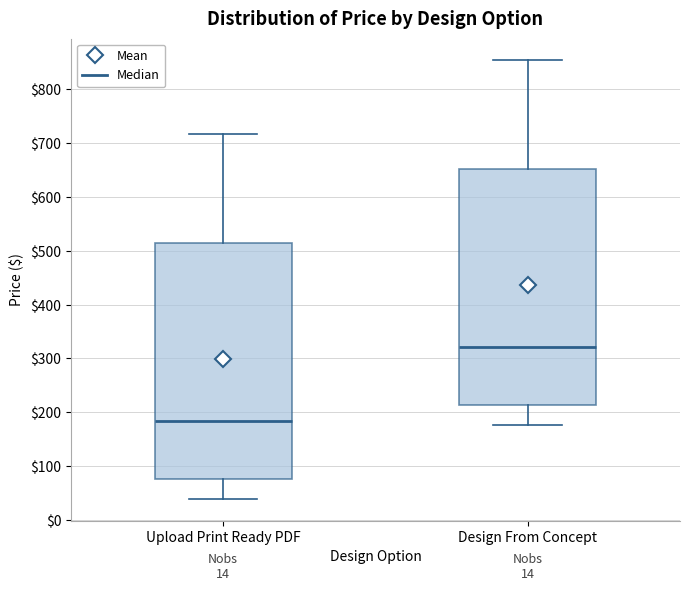

Reading left to right, read every box against the y-axis: the position of its median line, the range the box covers, and the ends of its whiskers. The values are not printed on the chart, so give them approximately, as read against the axis.

Upload Print Ready PDF: median 180, box 80 to 510, whiskers 40 to 720
Design From Concept: median 320, box 210 to 650, whiskers 180 to 850